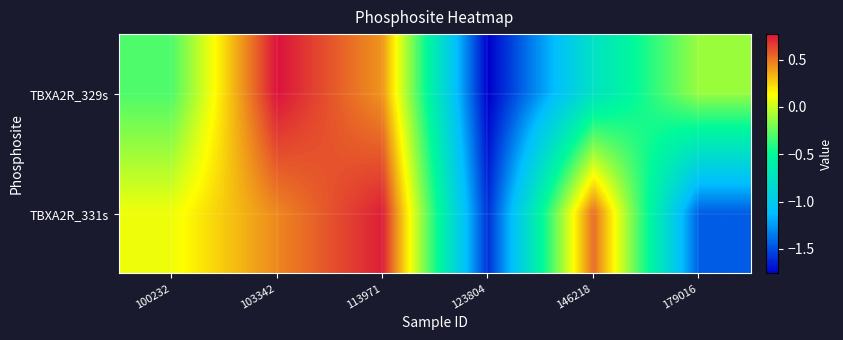

Rank the series by their maximum value, from highest to lowest.

TBXA2R_329s, TBXA2R_331s